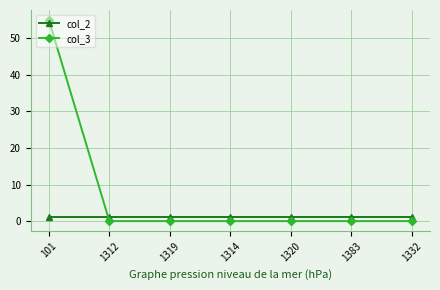

True or false: col_3 has more than 2 points higher than both neighbors.

False